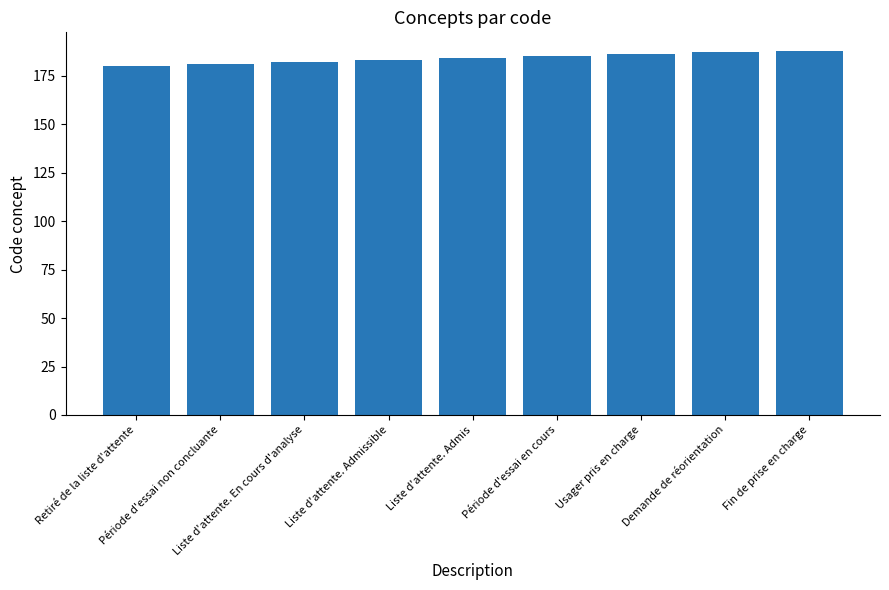

What is the minimum value shown in the chart?

180